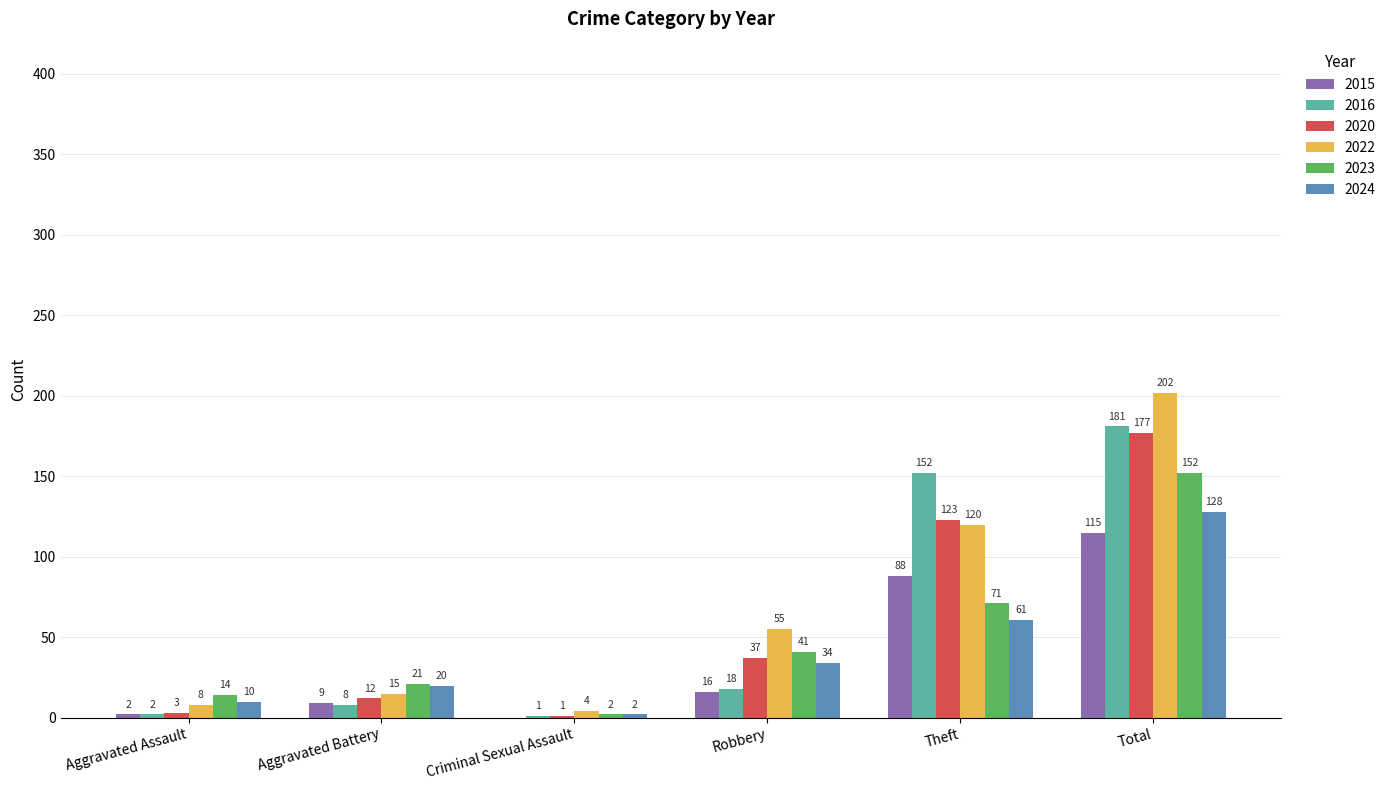

The 2022 series shows 15 at Aggravated Battery. True or false?

True